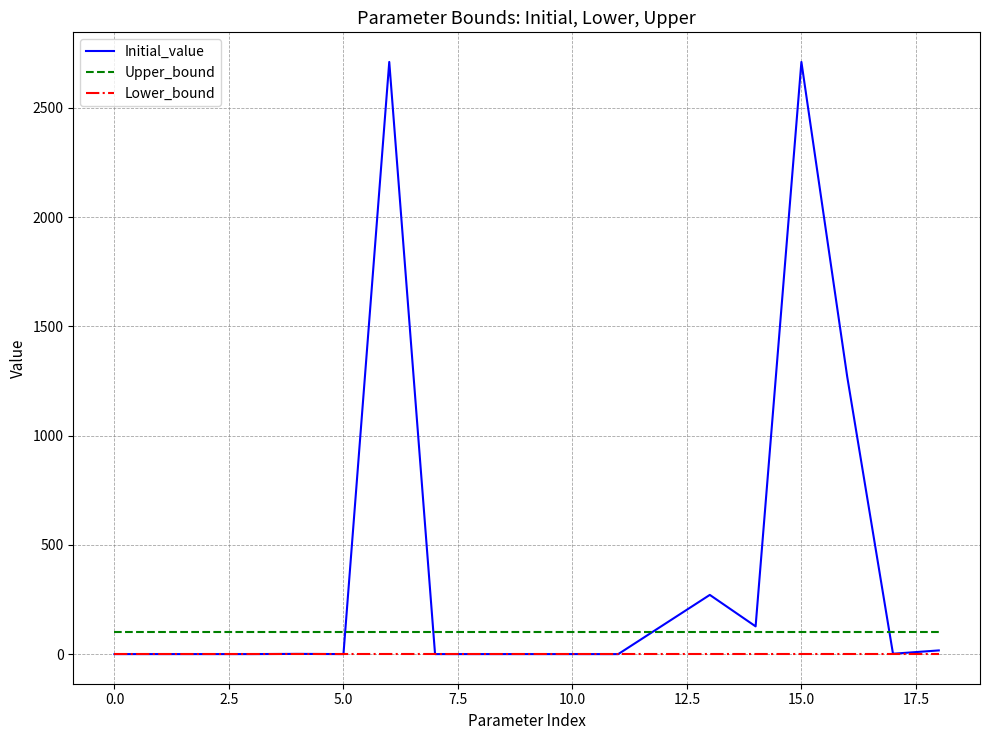

List the series in order of their peak value, highest first.

Initial_value, Upper_bound, Lower_bound